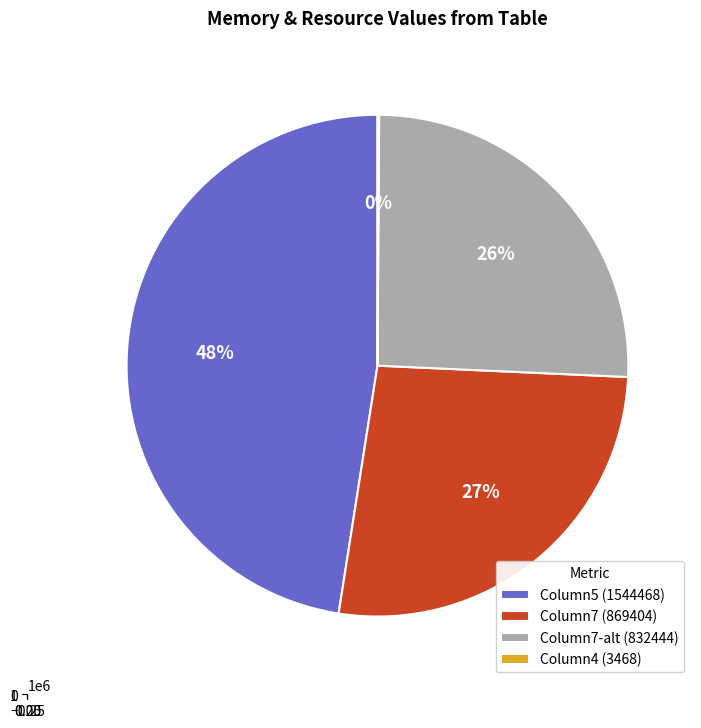

How many segments does this pie chart have?

4